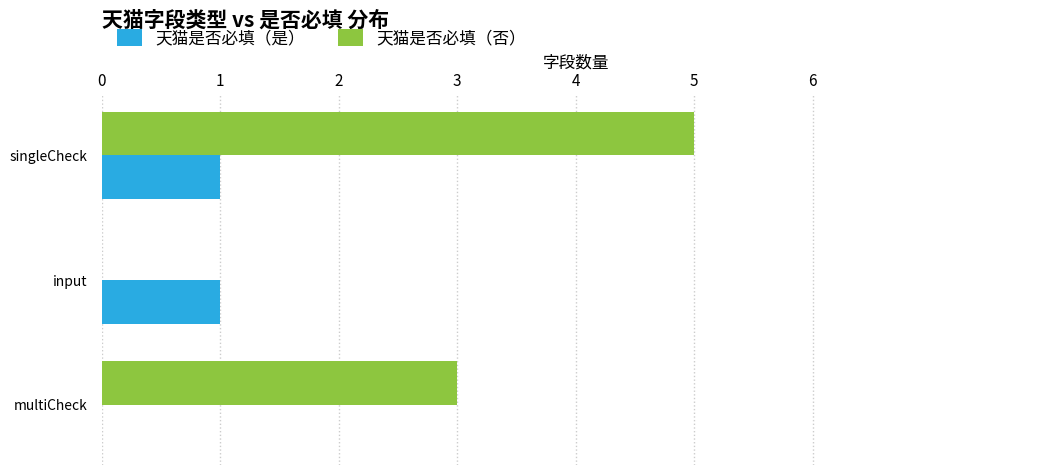

What is the sum of the 天猫是否必填（否） values at multiCheck and input?

3